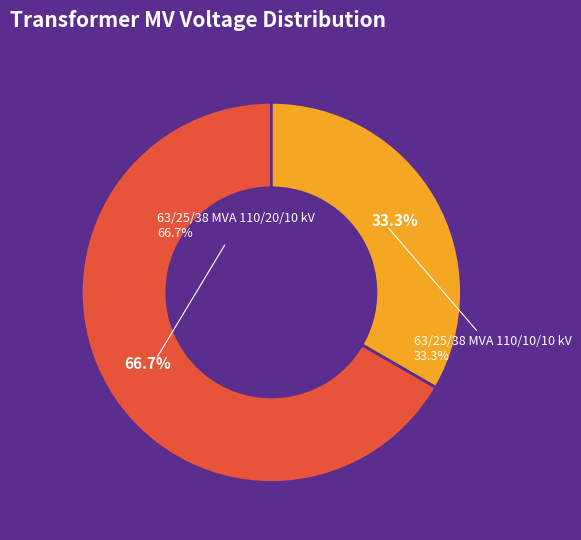

Rank the categories by value from highest to lowest.

63/25/38 MVA 110/20/10 kV, 63/25/38 MVA 110/10/10 kV